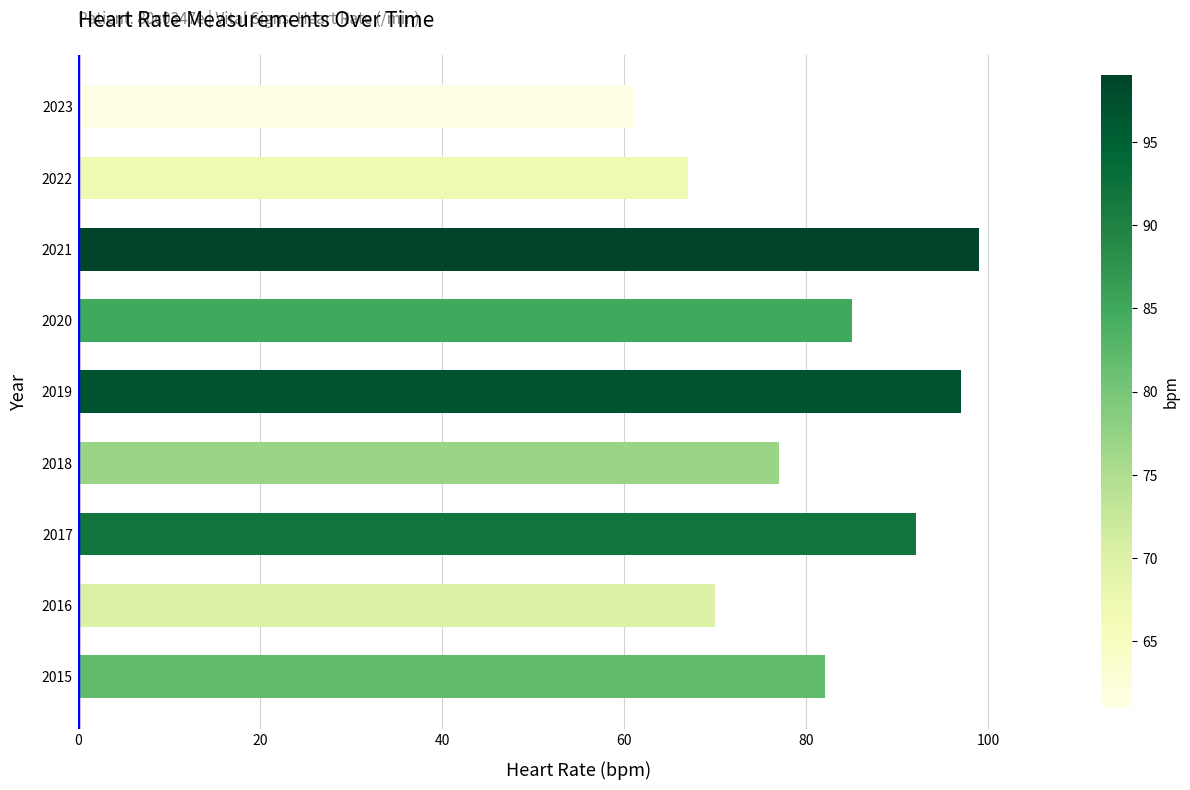

The chart shows a value of 77 at 2018. True or false?

True